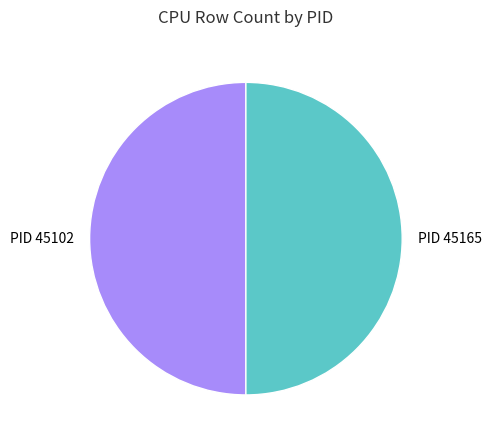

How many slices are in this pie chart?

2